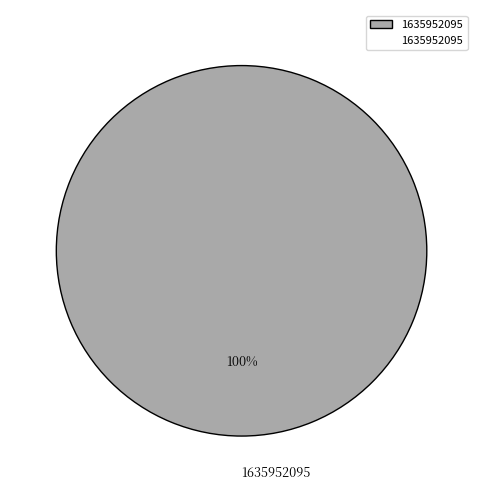

Is there a majority slice in this chart?

Yes